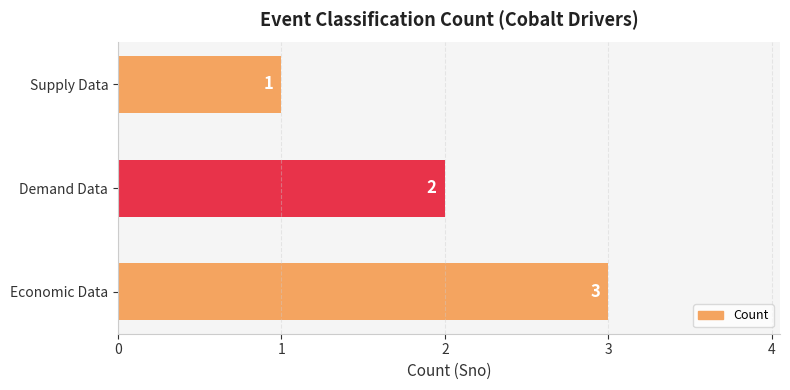

Between Economic Data and Demand Data, which is larger?

Economic Data